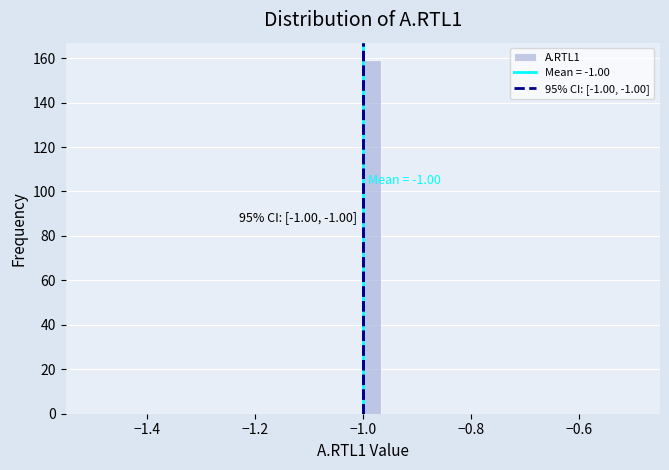

Around what value on the x-axis is the tallest bar? Give the approximate position of its centre, as read against the axis.

-0.98